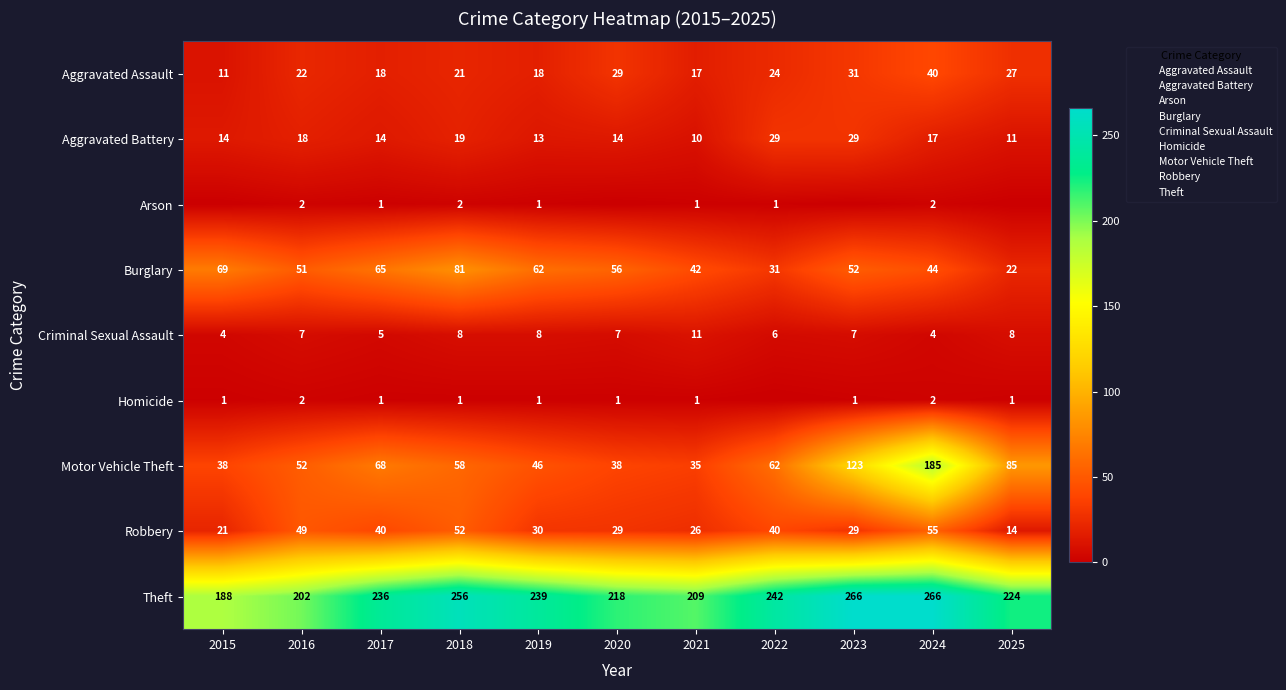

Is it true that Burglary equals 44 at 2024?

True